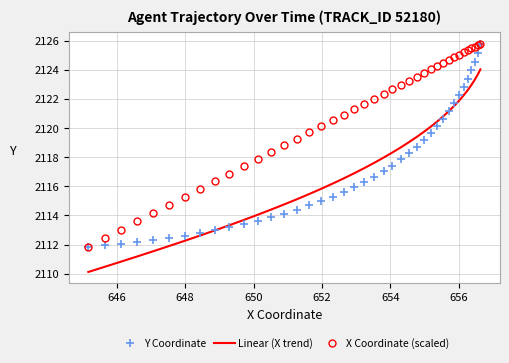

True or false: Linear (X trend) has more than 1 interior local peaks.

False